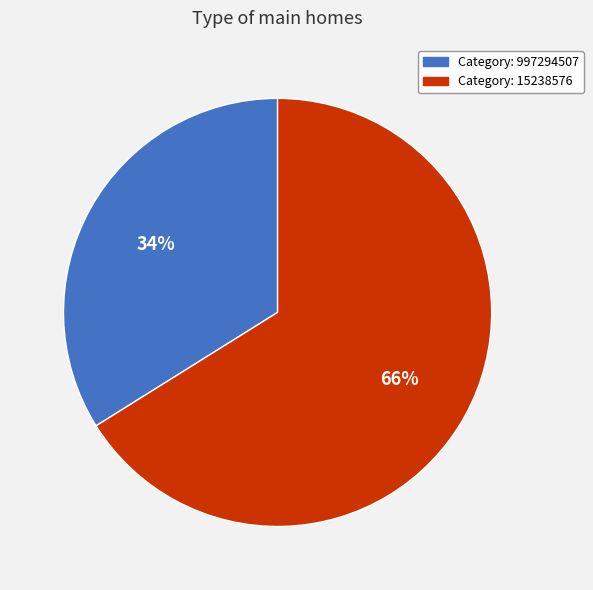

To the nearest percent, what is the average slice percentage?

50%